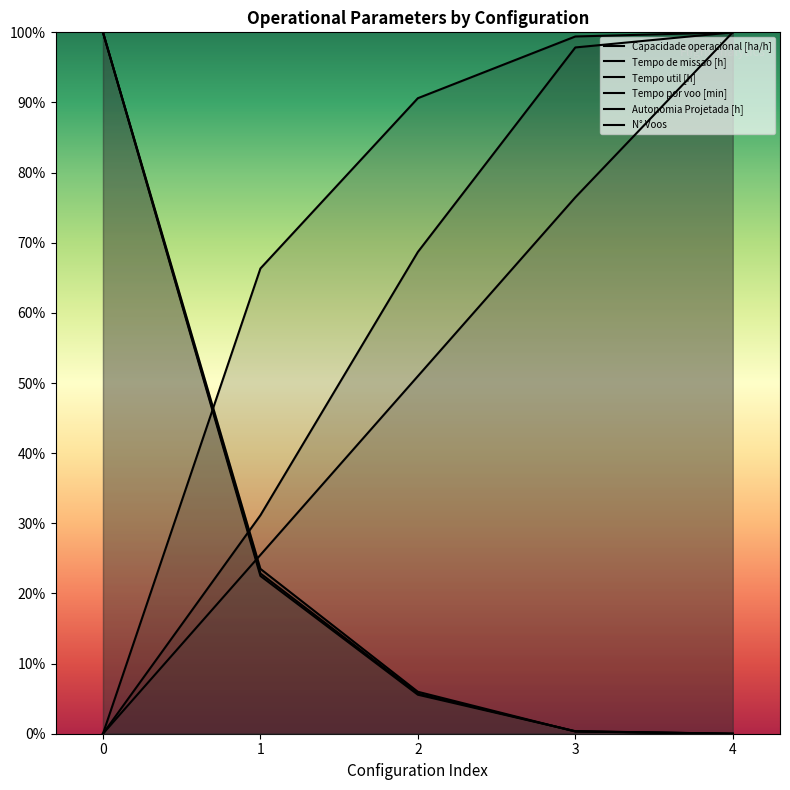

What is the spread (max minus min) of values at 3?

1.0